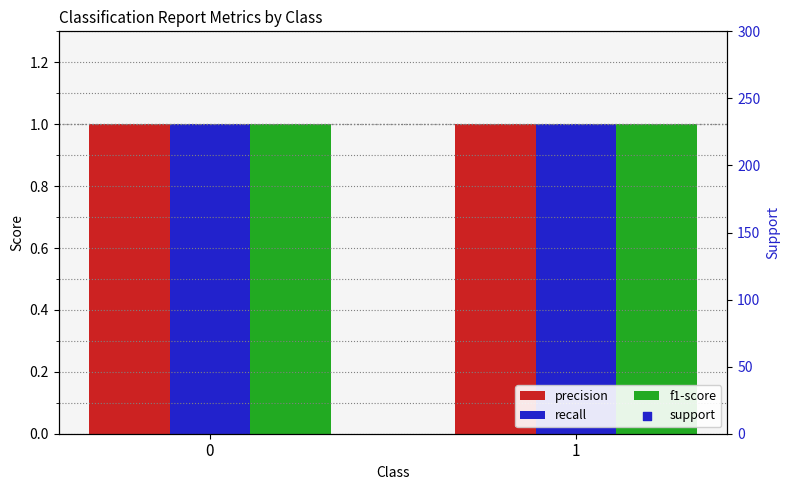

What are all the series names shown in the legend?

precision, recall, f1-score, support